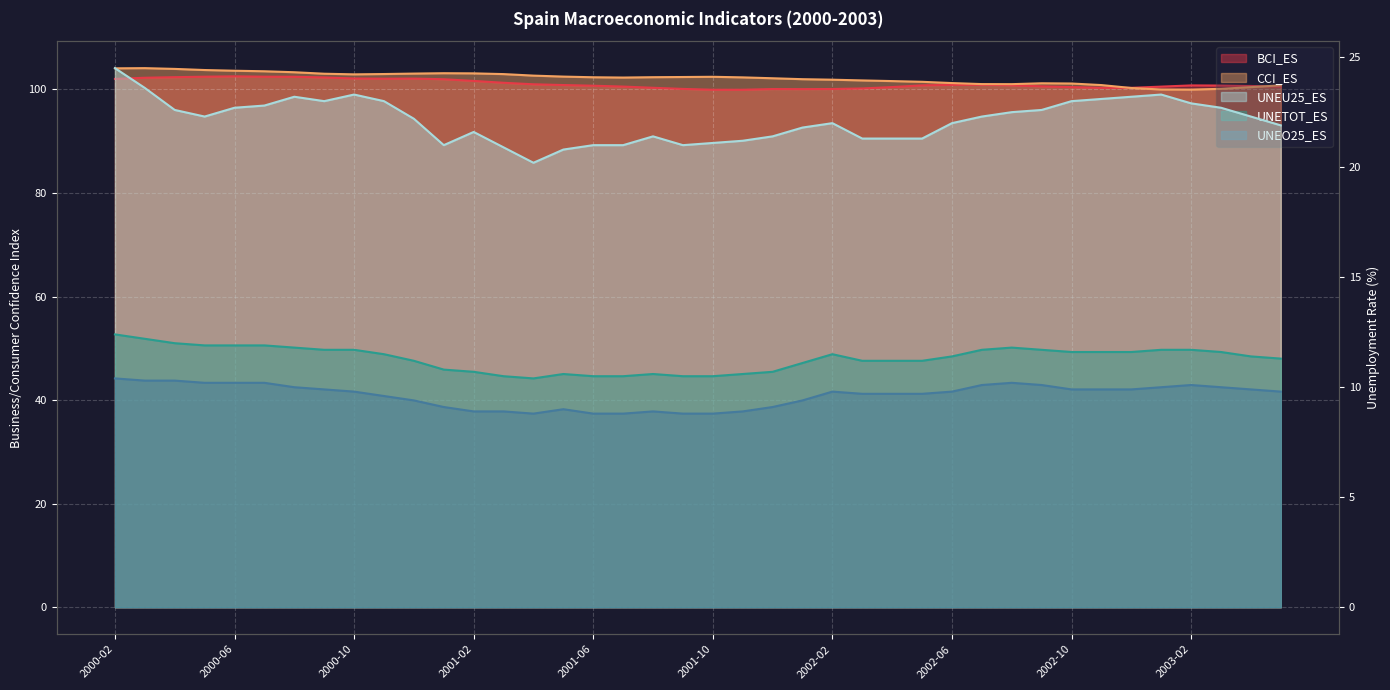

What is the lowest value of the UNEO25_ES series?

8.8